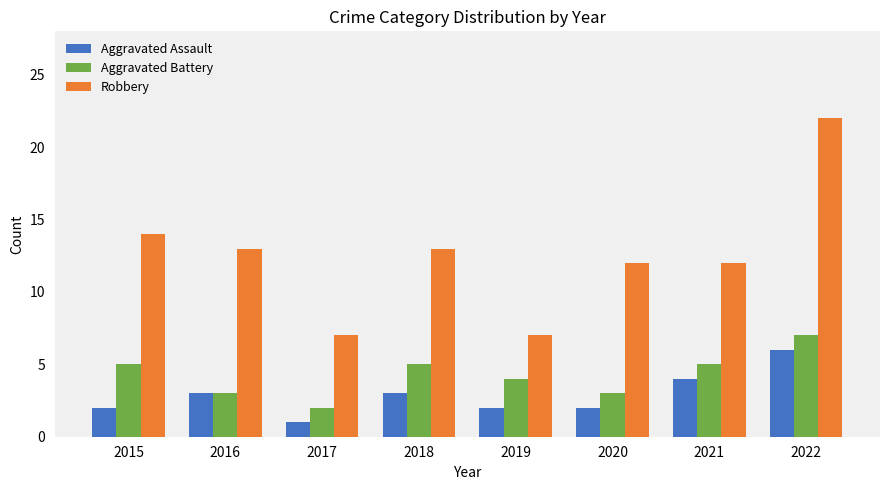

Which series has the largest total across all categories?

Robbery